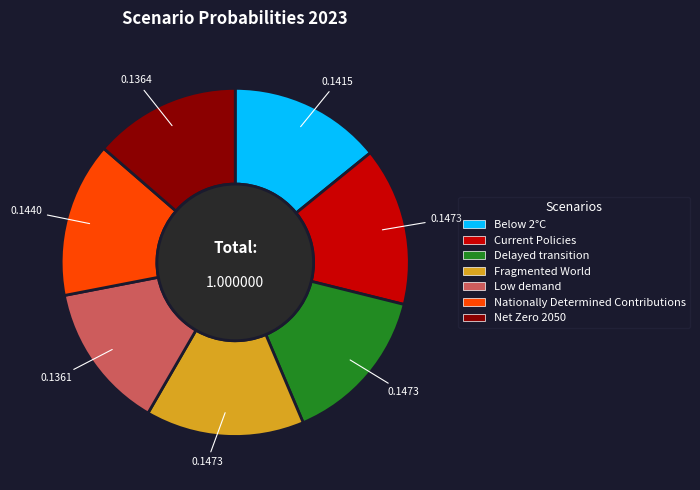

Is the sum of Current Policies and Below 2°C greater than half?

No